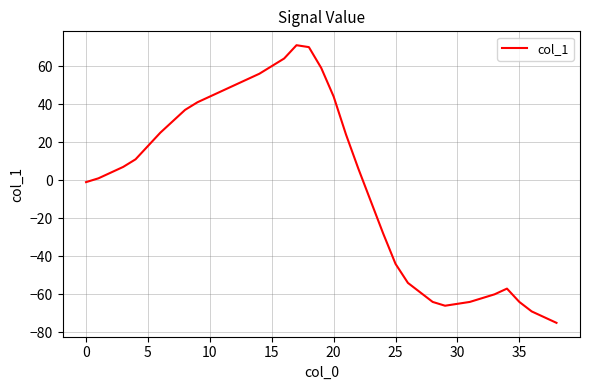

What is the smallest value displayed?

-75